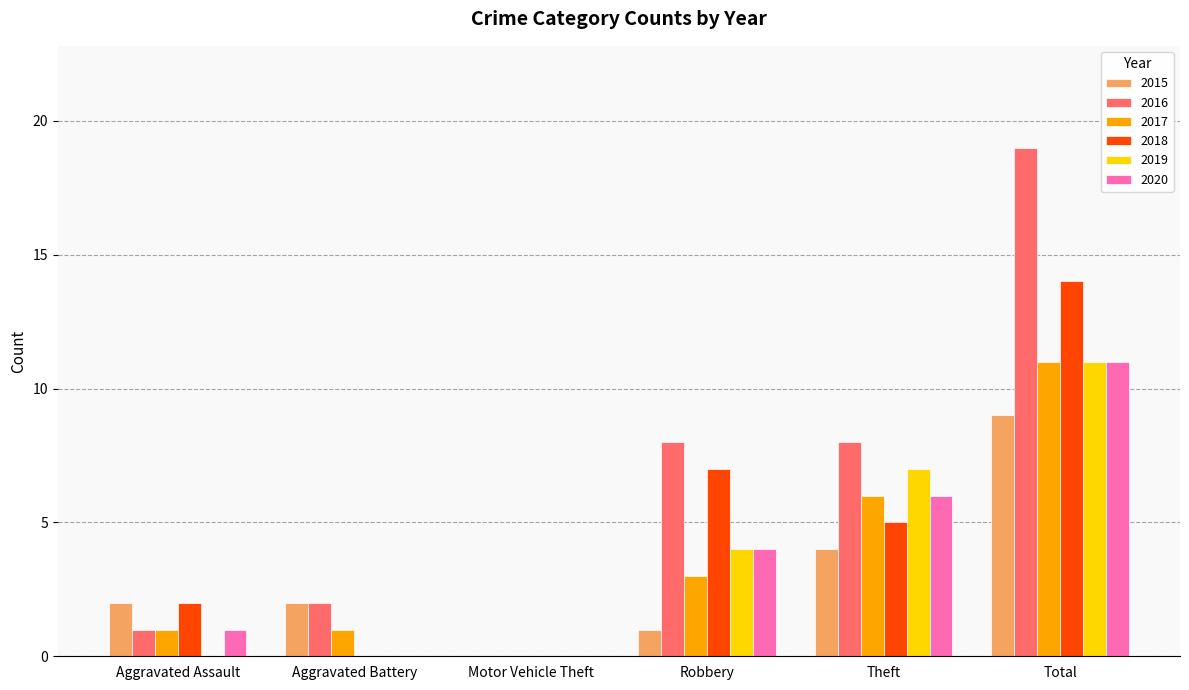

What is the sum of the 2016 values at Robbery and Aggravated Battery?

10